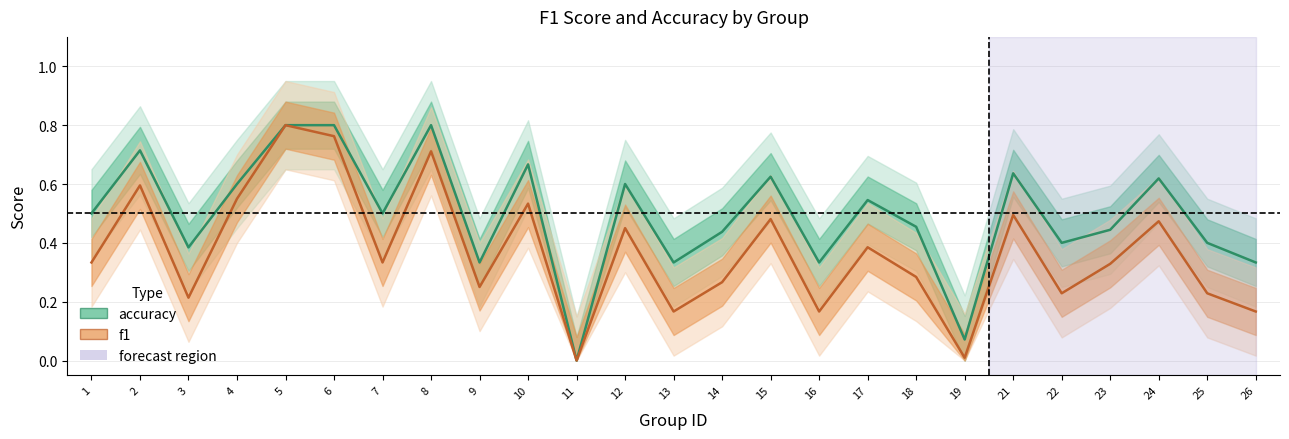

What is the value of the accuracy point at the 10th from the left?

0.7